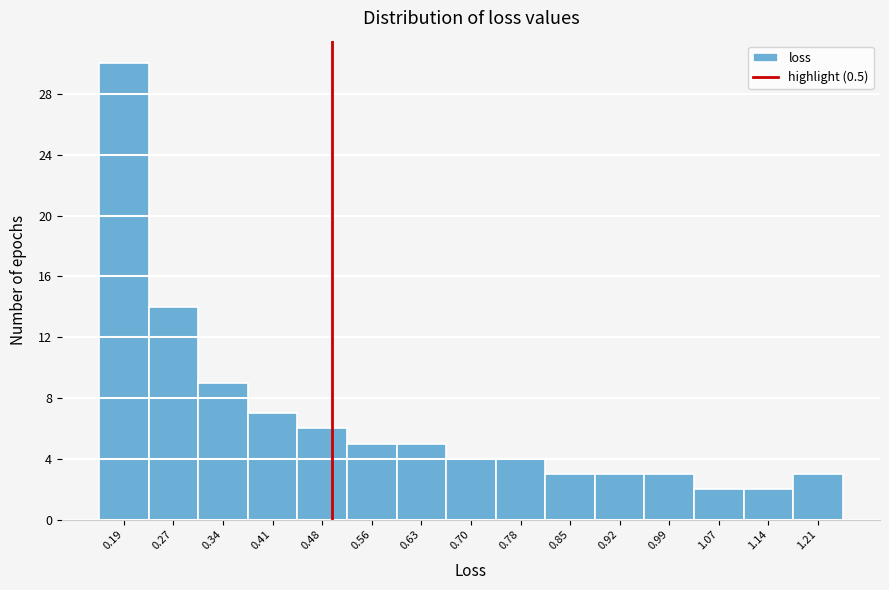

Reading left to right, transcribe this chart: for each bar, give the range it covers on the x-axis and its height. Neither the bar edges nor the heights are printed on the chart, so give them approximately, as read against the axes.

0.16 to 0.23: 30
0.23 to 0.30: 14
0.30 to 0.38: 9
0.38 to 0.45: 7
0.45 to 0.52: 6
0.52 to 0.59: 5
0.59 to 0.67: 5
0.67 to 0.74: 4
0.74 to 0.81: 4
0.81 to 0.88: 3
0.88 to 0.96: 3
0.96 to 1.03: 3
1.03 to 1.10: 2
1.10 to 1.18: 2
1.18 to 1.25: 3